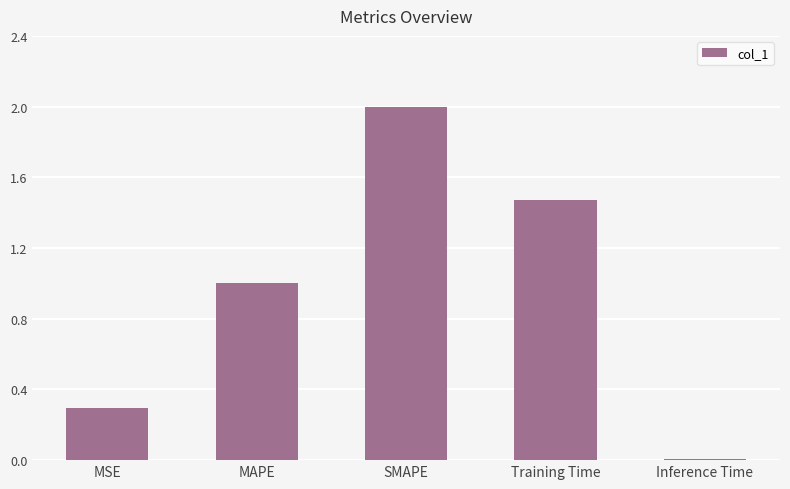

What is the difference between the values at MSE and Training Time?

1.2